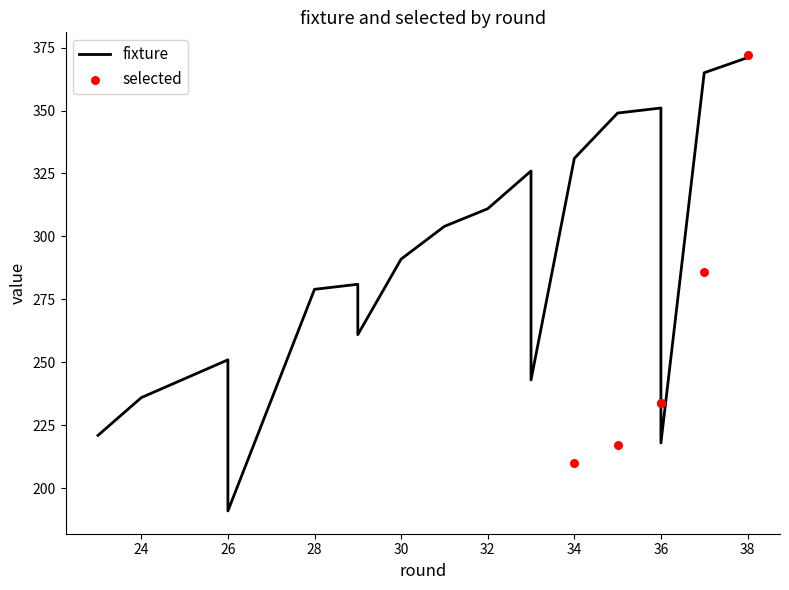

Approximately how many times larger is the value at 33 compared to 23?

1.5